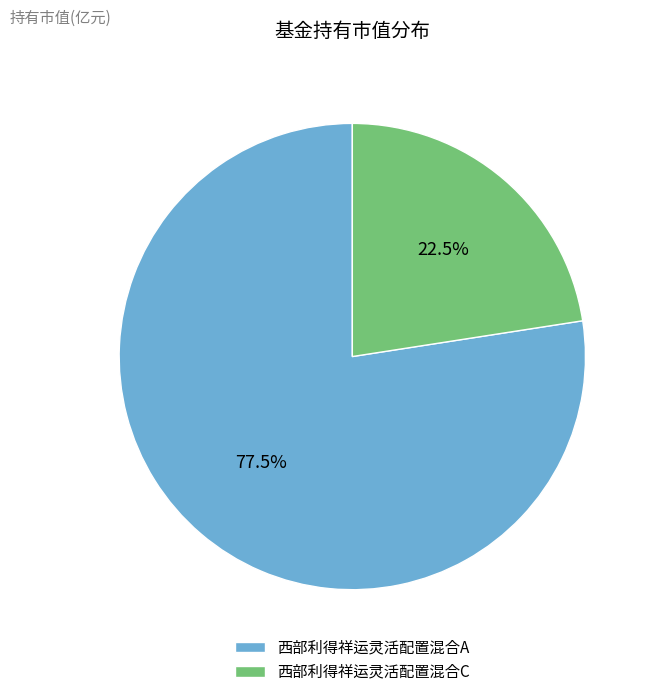

Is there a majority slice in this chart?

Yes